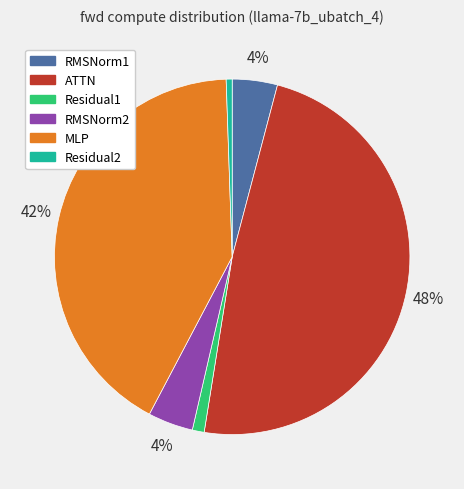

Combined, do MLP and Residual2 account for over 50%?

No